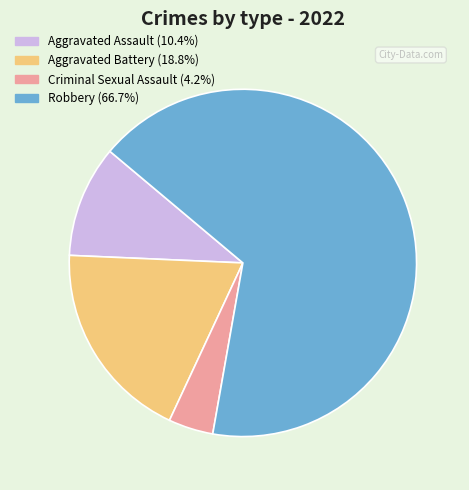

Which slice is the smallest?

Criminal Sexual Assault